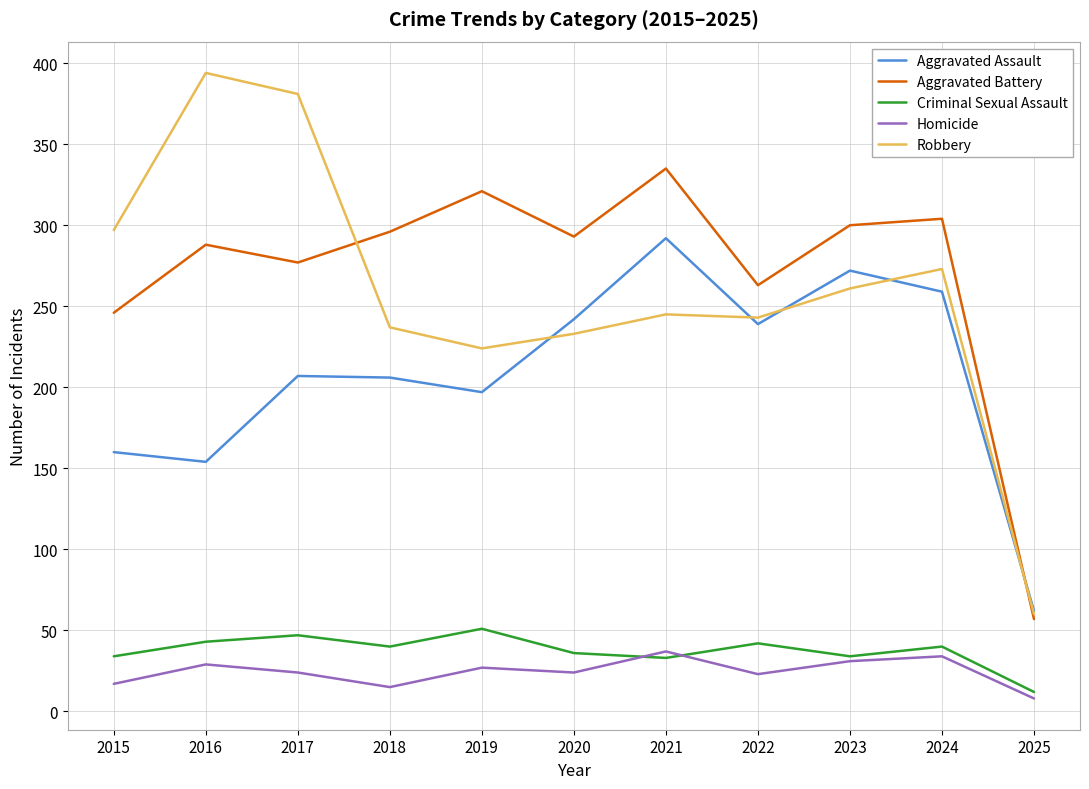

What is the greatest value displayed?

394